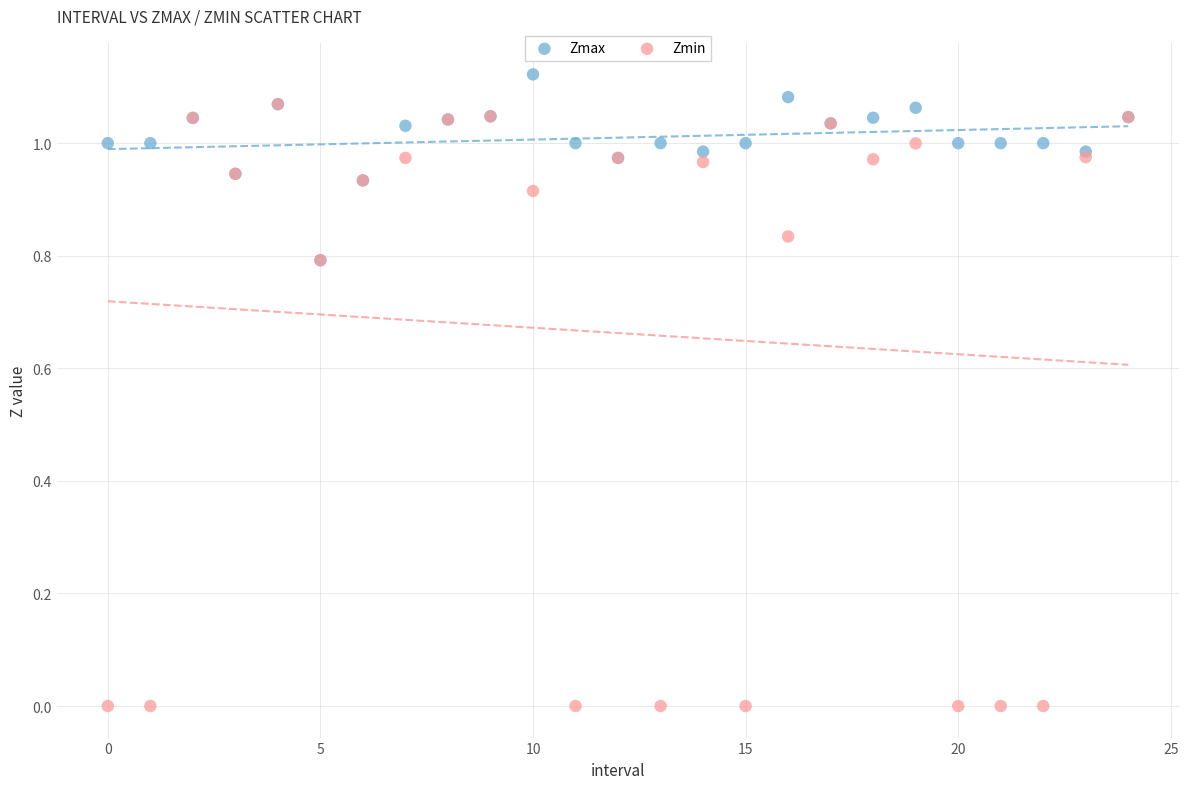

Which series has the largest Y range (max minus min)?

Zmin